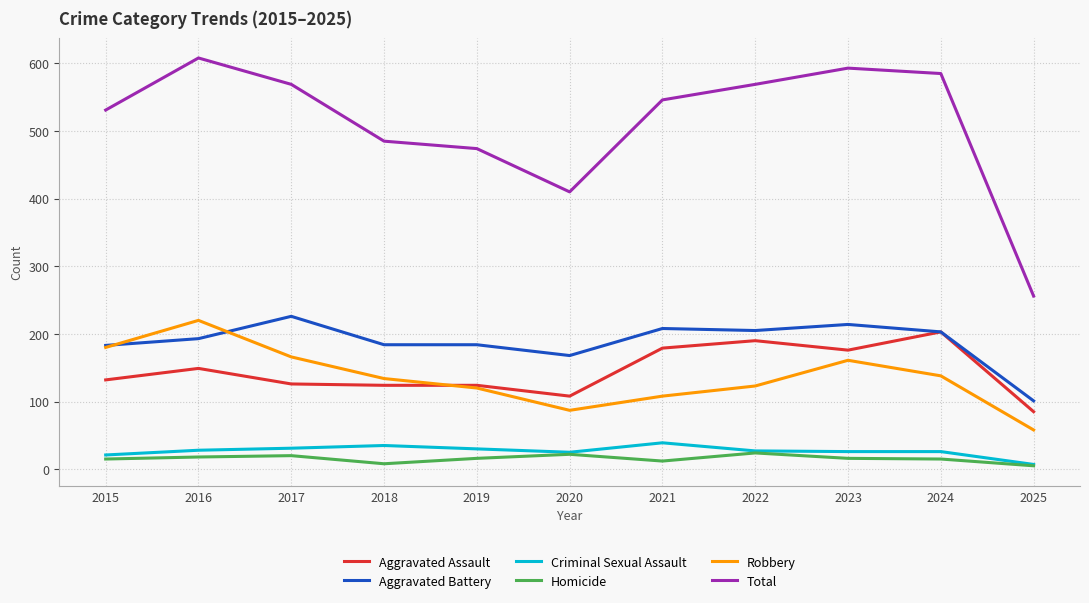

At 2018, list the series in order from largest to smallest.

Total, Aggravated Battery, Robbery, Aggravated Assault, Criminal Sexual Assault, Homicide